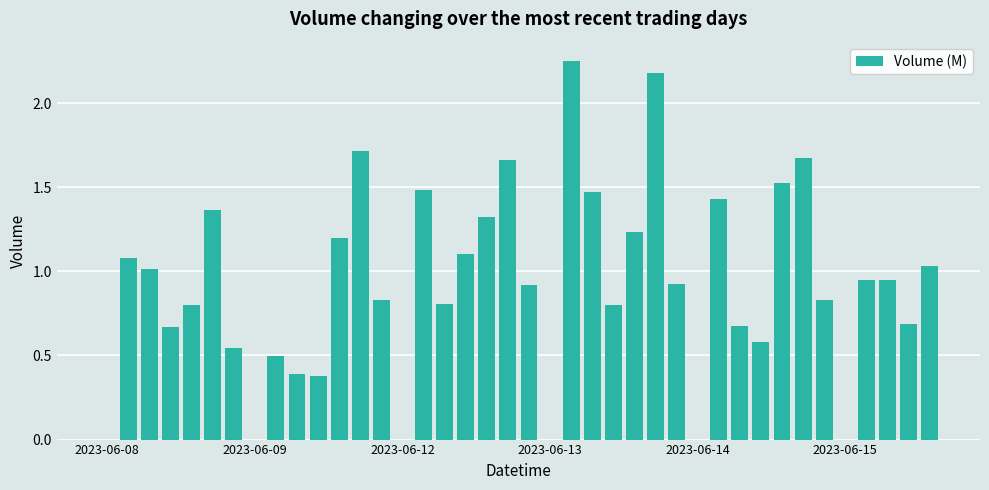

Reading left to right, extract all data points from this chart.

0.0	1.1	1.0	0.7	0.8	1.4	0.5	0.0	0.5	0.4	0.4	1.2	1.7	0.8	0.0	1.5	0.8	1.1	1.3	1.7	0.9	0.0	2.3	1.5	0.8	1.2	2.2	0.9	0.0	1.4	0.7	0.6	1.5	1.7	0.8	0.0	1.0	0.9	0.7	1.0